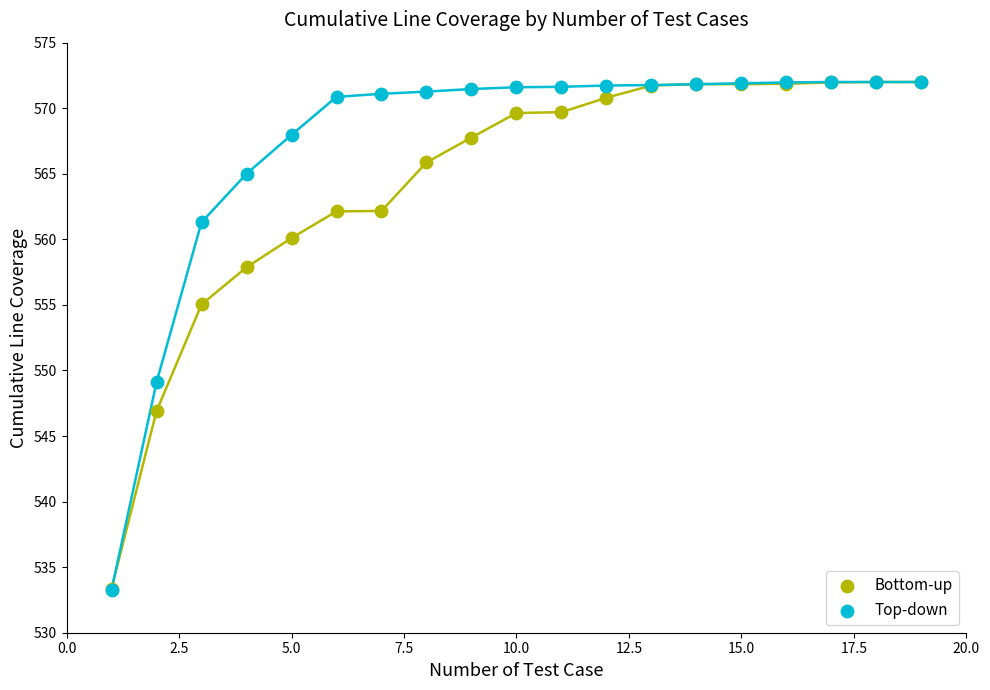

What are all the series names shown in the legend?

Bottom-up, Top-down